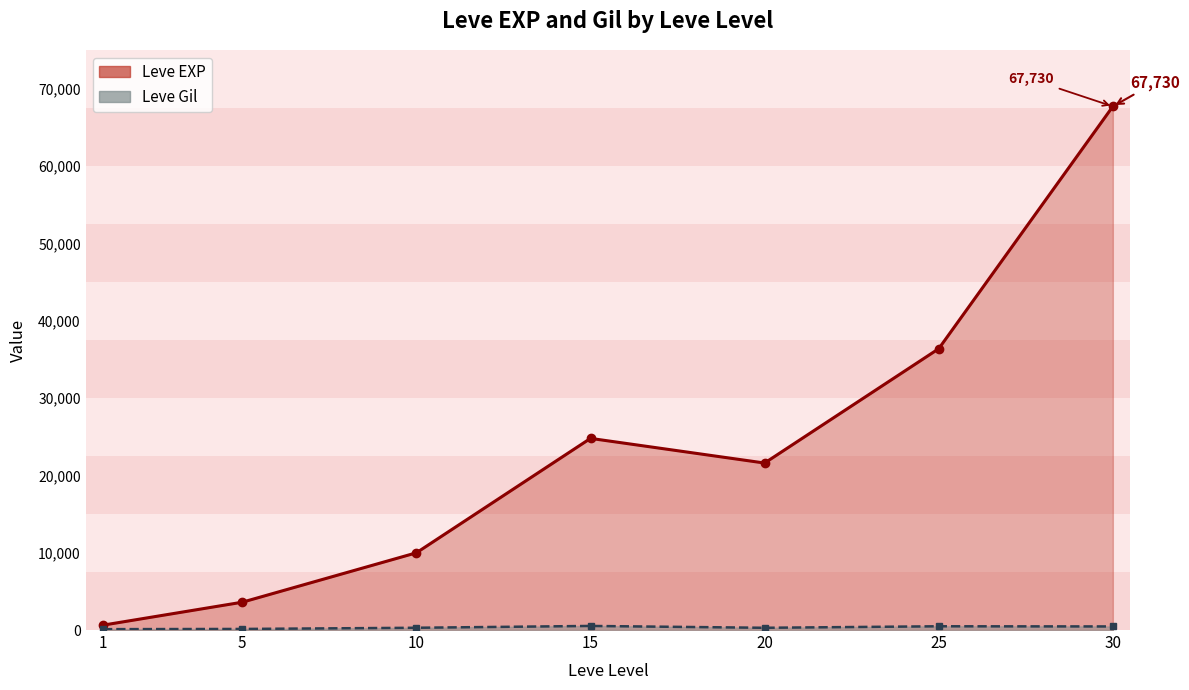

What is the spread (max minus min) of values at 30?

67267